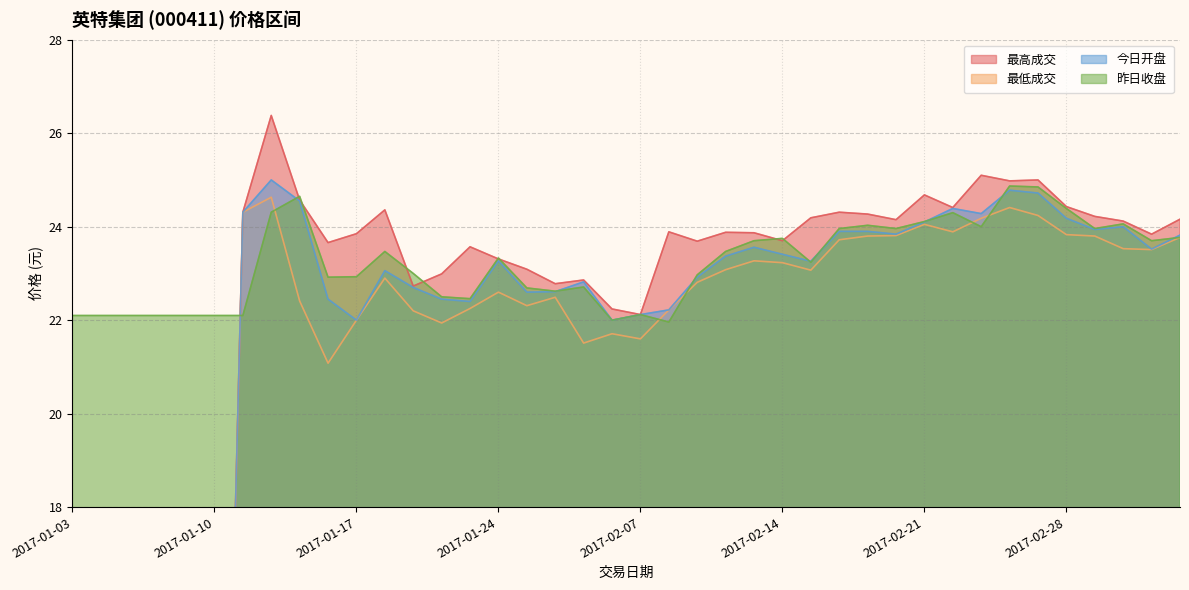

What is the maximum value shown in the chart?

26.4